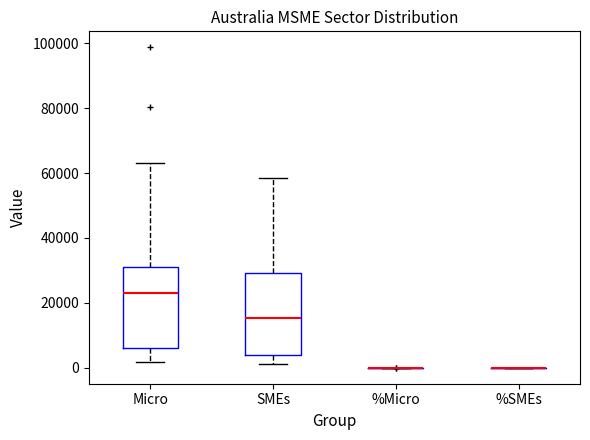

Reading left to right, transcribe this box plot: for each box, give where its median line is, the range the box spans, and where its two whiskers end, as read against the y-axis. The values are not printed on the chart, so give them approximately, as read against the axis.

Micro: median 24000, box 6000 to 30000, whiskers 2000 to 64000
SMEs: median 16000, box 4000 to 30000, whiskers 2000 to 58000
%Micro: box collapsed to a line at 0, whiskers 0 to 0
%SMEs: box collapsed to a line at 0, whiskers 0 to 0